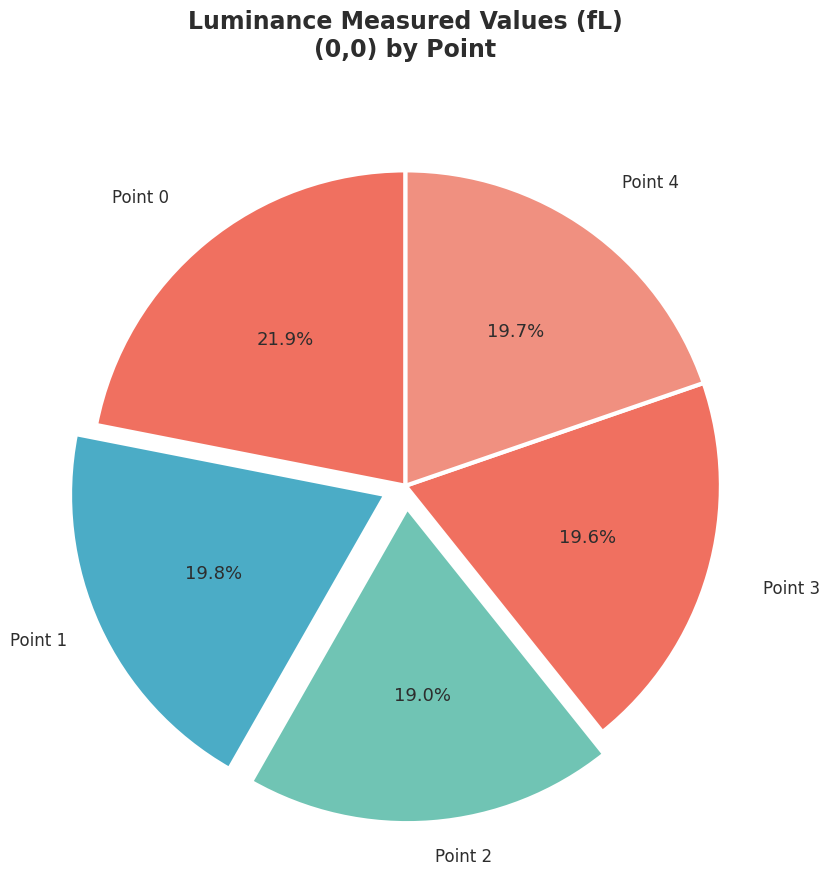

Count the number of slices in the pie.

5